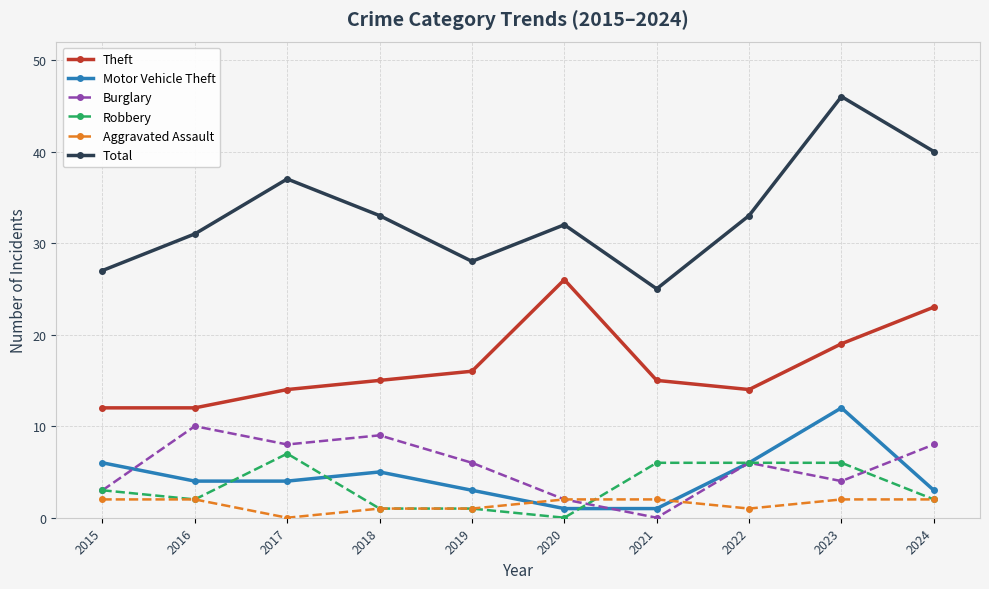

True or false: Motor Vehicle Theft has more than 0 interior local peaks.

True